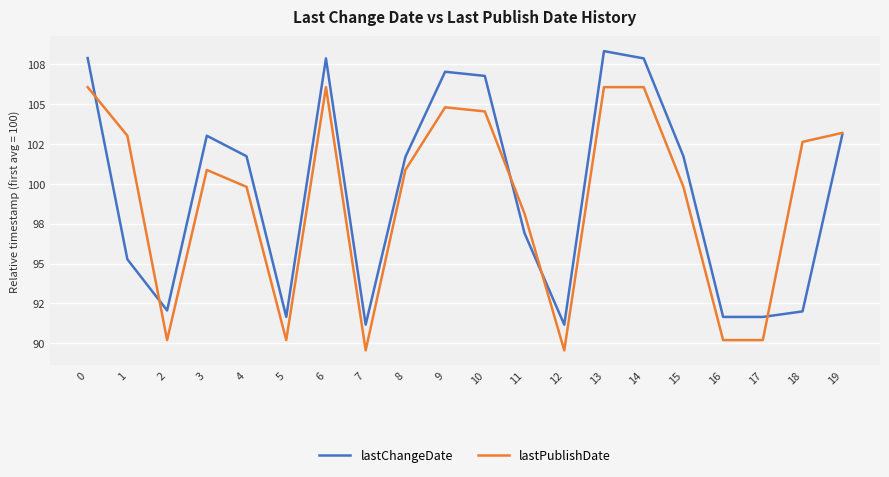

What are all the series names shown in the legend?

lastChangeDate, lastPublishDate